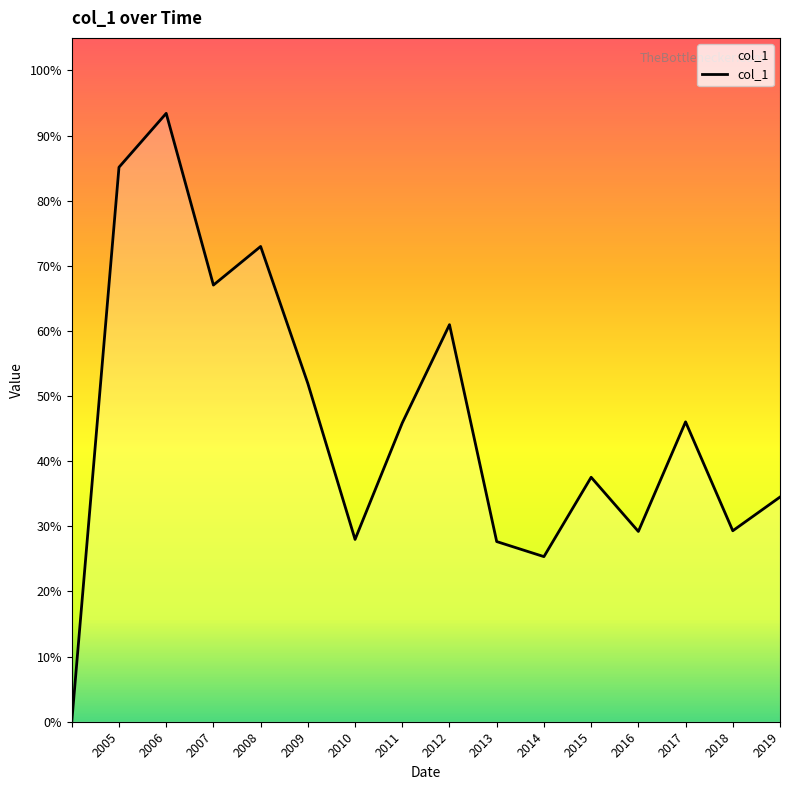

Where is the first local maximum?

2006